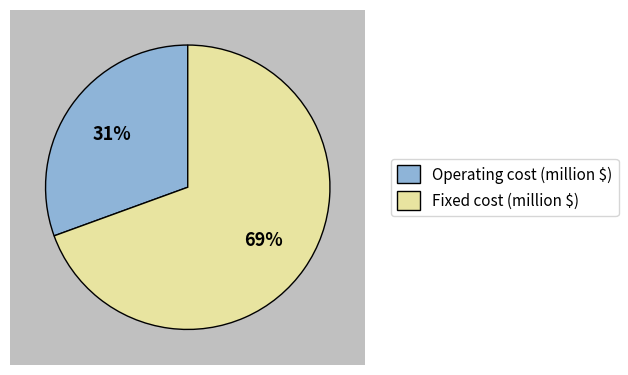

What is the change in value from Operating cost (million $) to Fixed cost (million $)?

+278710.4